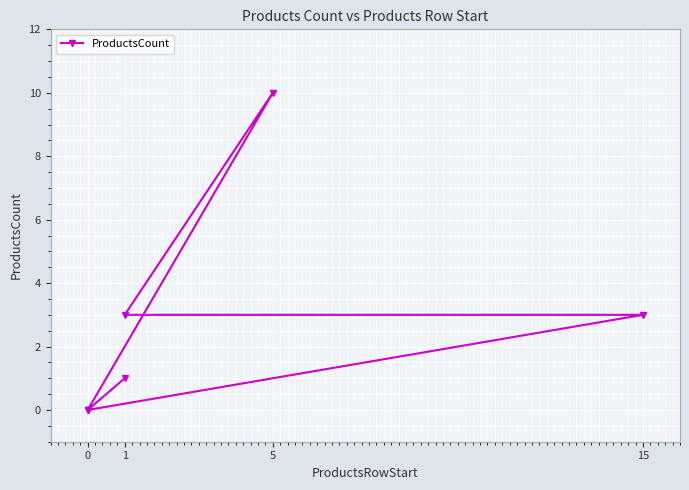

Where is the data nearest to the value 5?

15